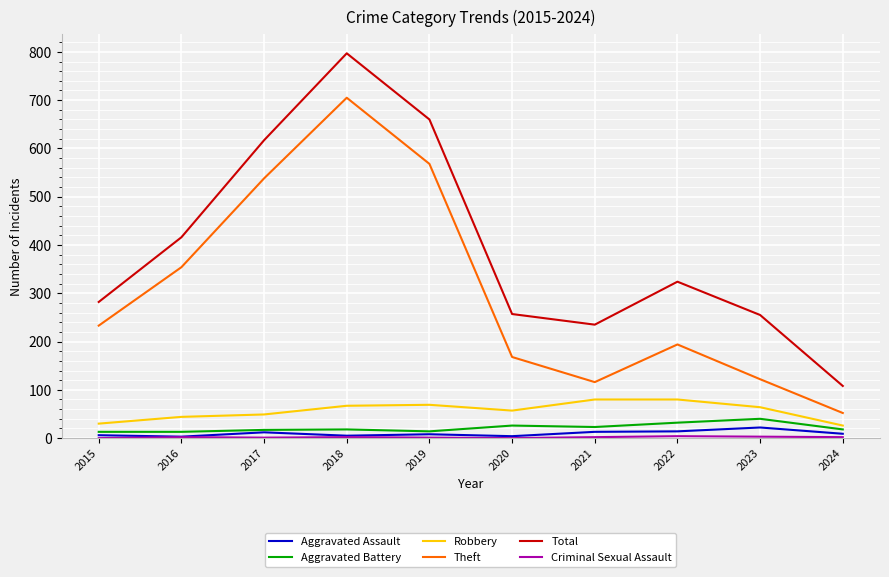

At which category does Total reach its first local valley?

2021